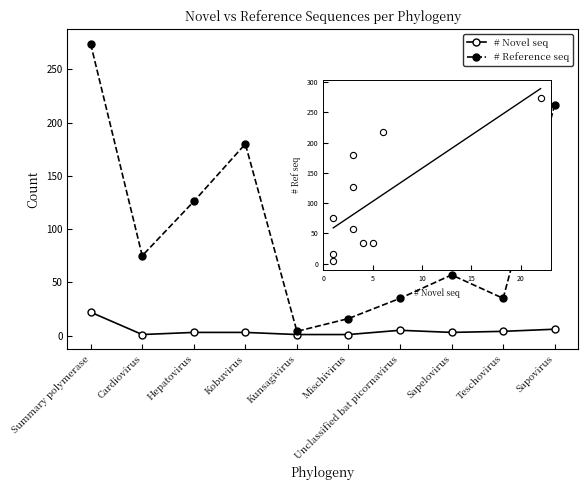

Is the value of # Reference seq at Cardiovirus greater than the value of # Novel seq at Summary polymerase?

Yes